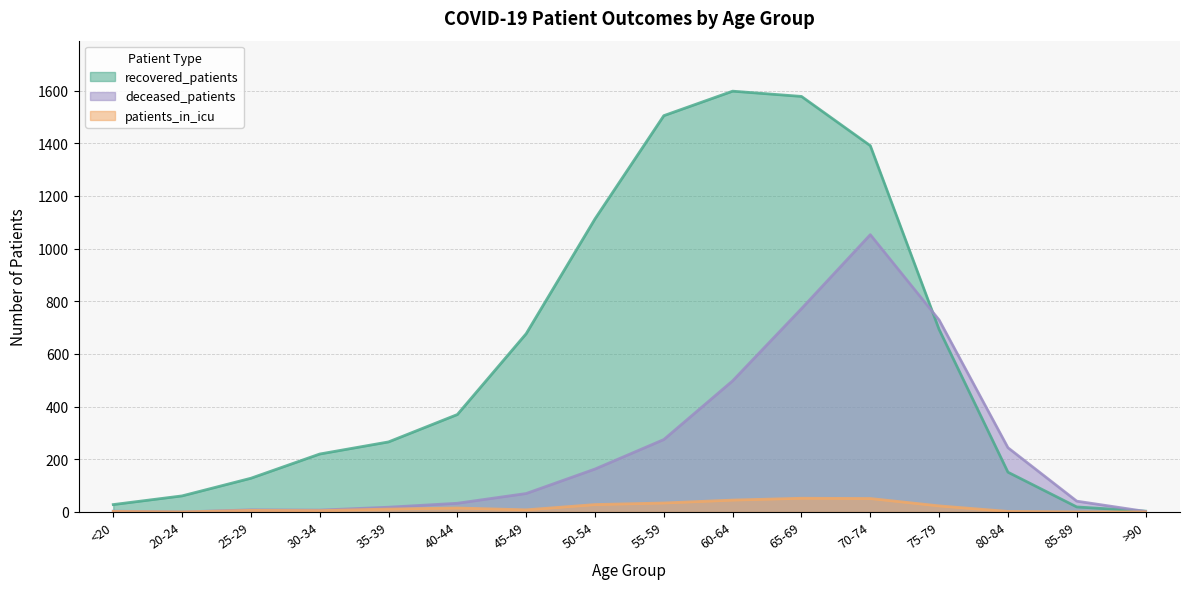

Which has a higher value, 55-59 or 50-54?

55-59